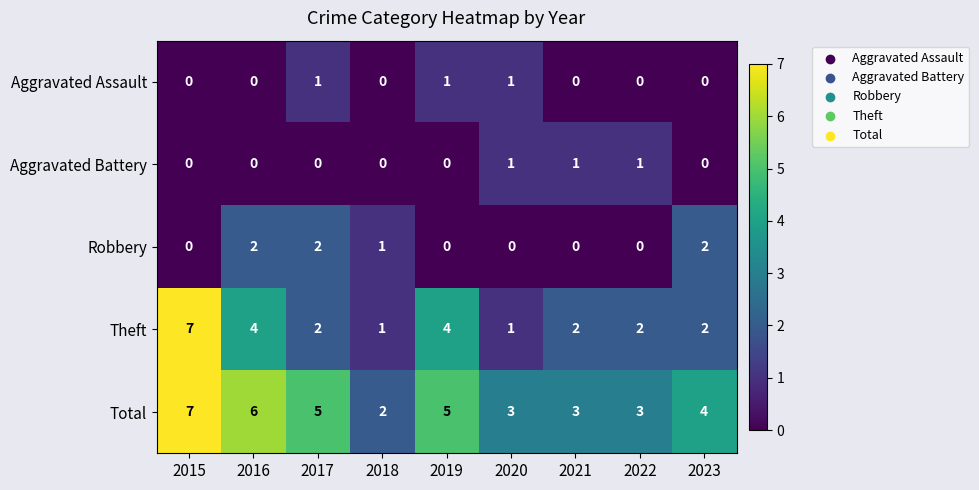

How many Theft values are between 2 and 4?

6